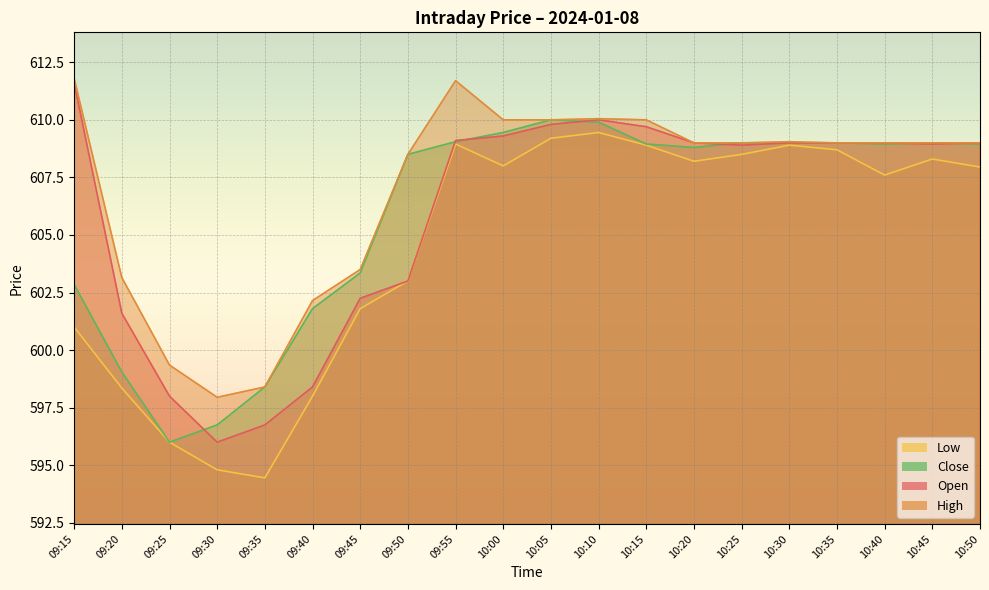

What is the label of the 13th point from the right?

09:50